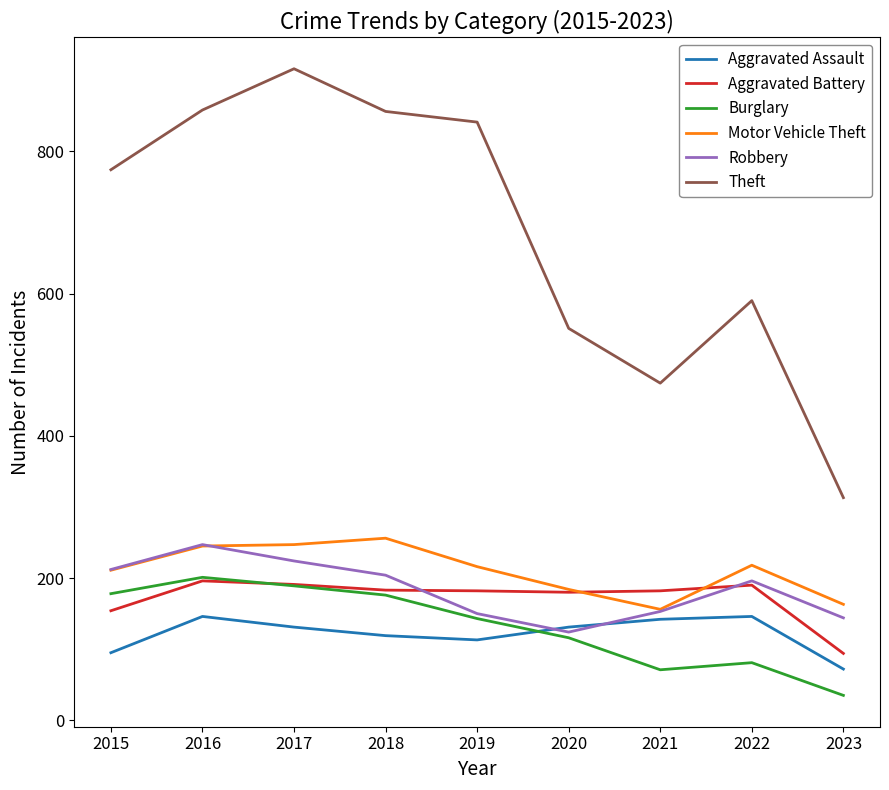

True or false: Theft and Robbery cross at least once.

False